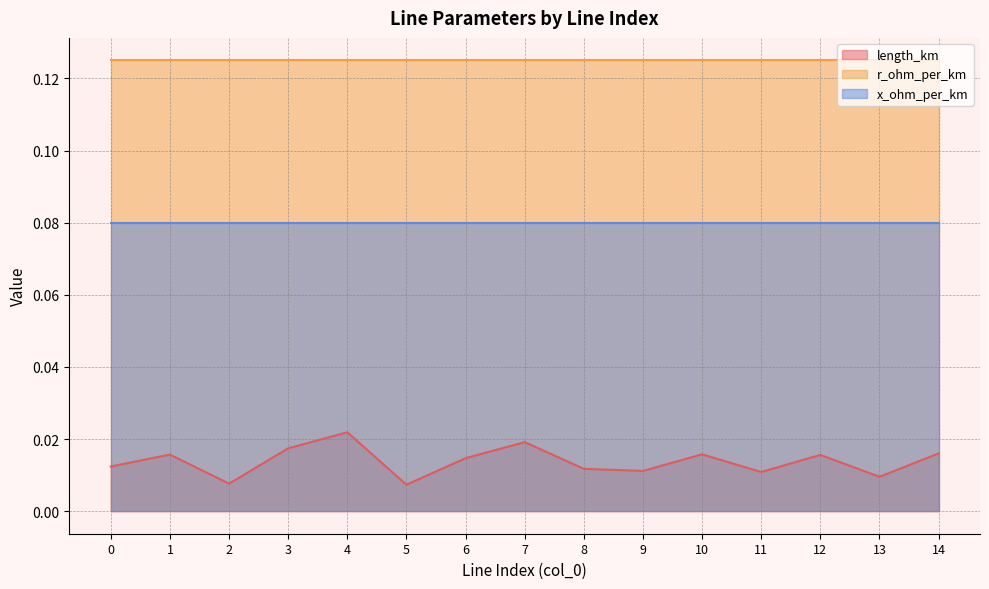

Which has a higher value, 11 or 8?

8